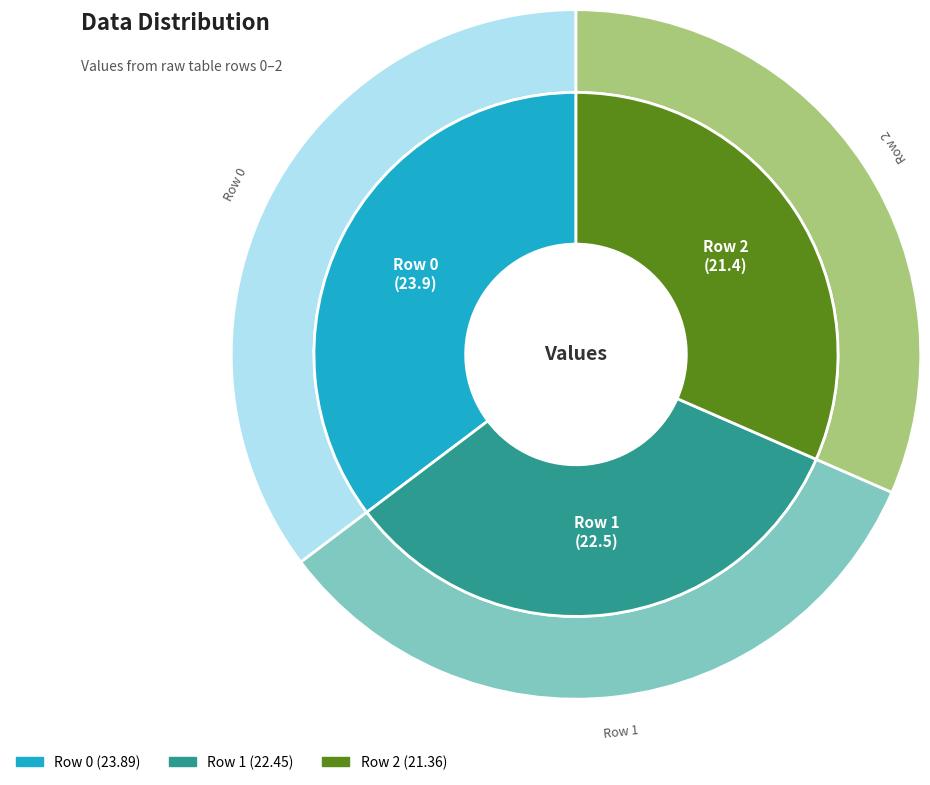

What percentage is the 2 slice, to the nearest percent?

32%